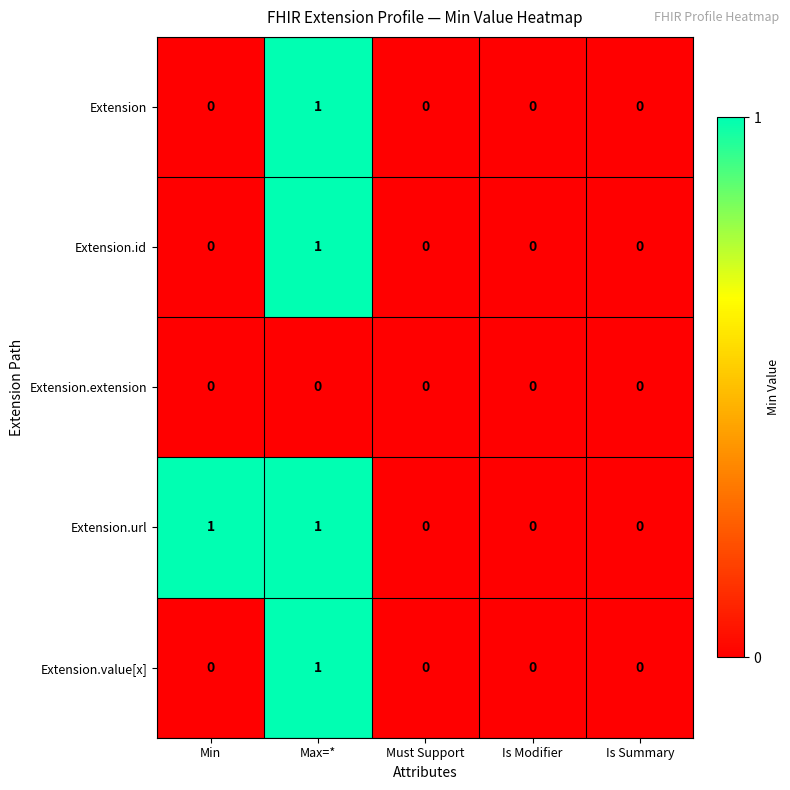

Between Min and Is Summary, which series saw the biggest shift?

Extension.url